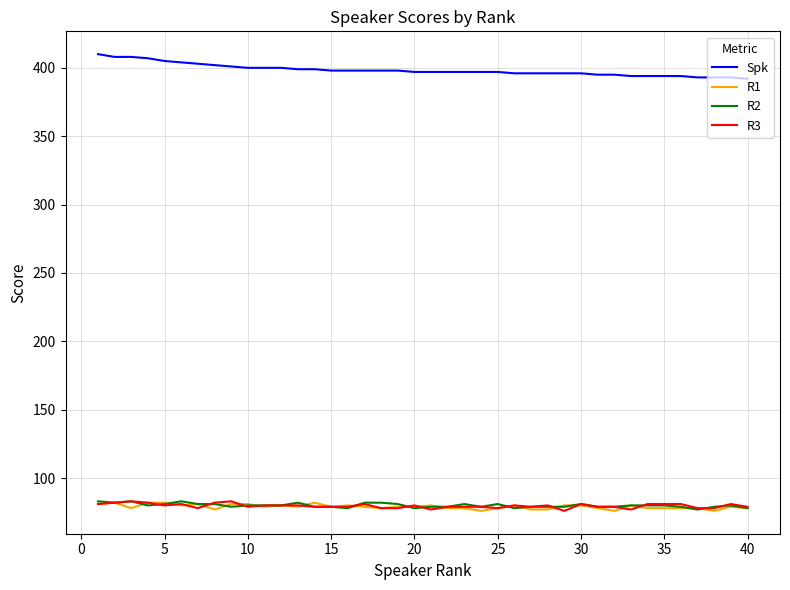

What are all the series names shown in the legend?

Spk, R1, R2, R3